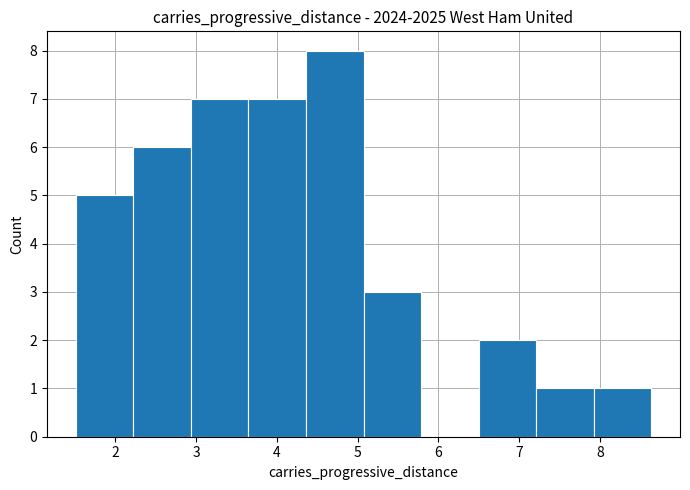

What is the height of the bar covering 5.1 to 5.8 on the x-axis? Neither the bar edges nor the heights are printed on the chart, so give them approximately, as read against the axes.

3